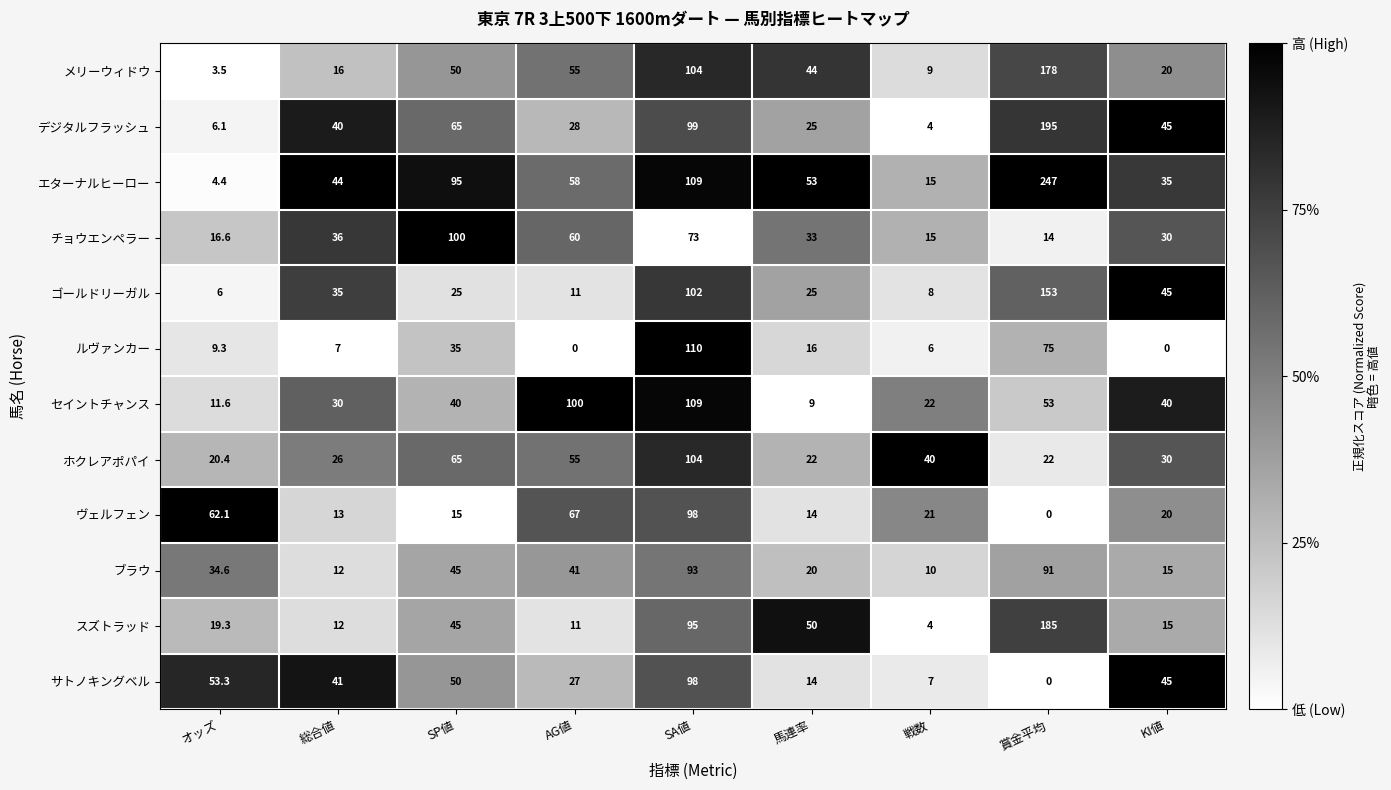

What is the difference between the メリーウィドウ values at SA値 and KI値?

84.0